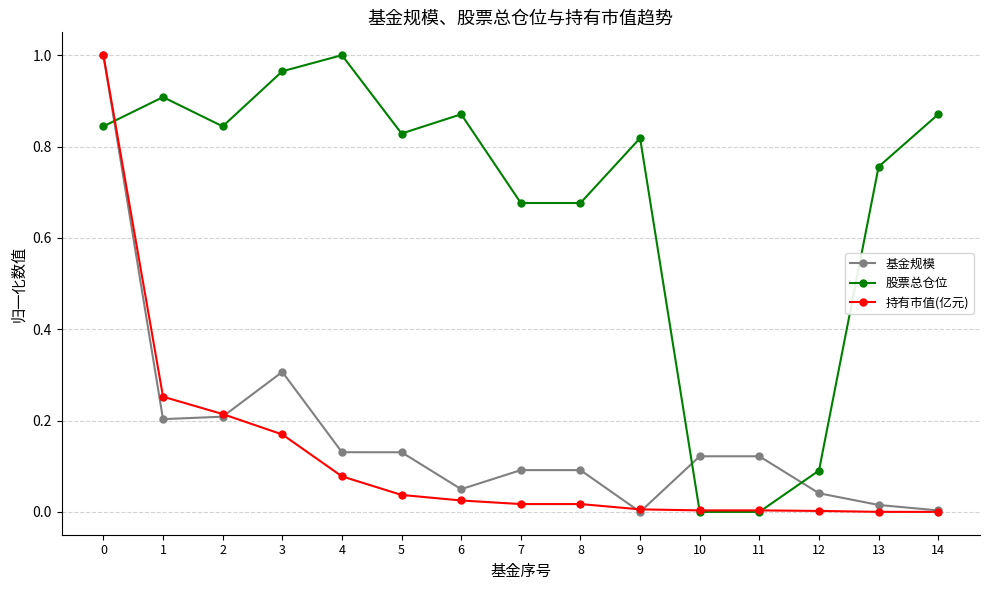

Which series has the largest total across all categories?

股票总仓位